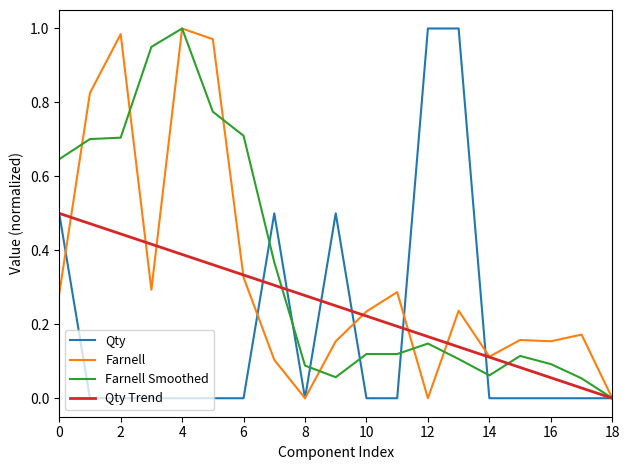

Does the chart display data point markers on the line(s)?

No